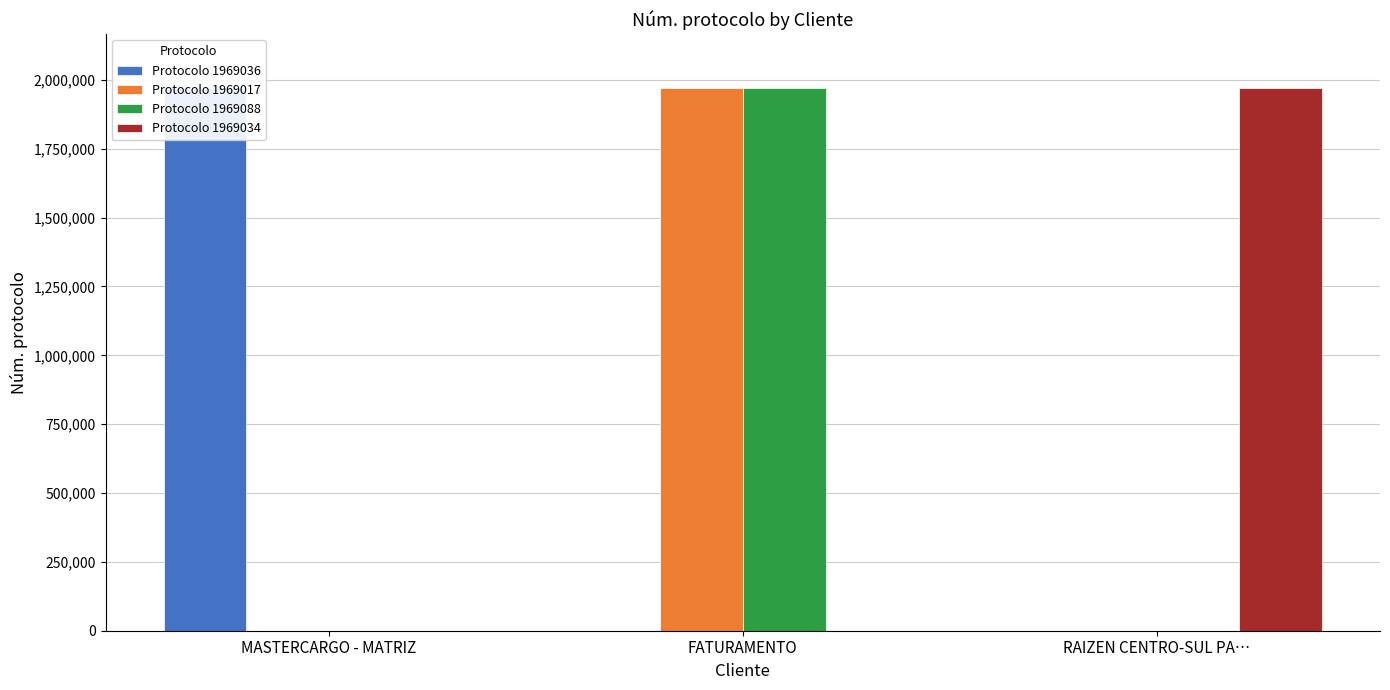

At which category is the sum across all series the highest?

FATURAMENTO